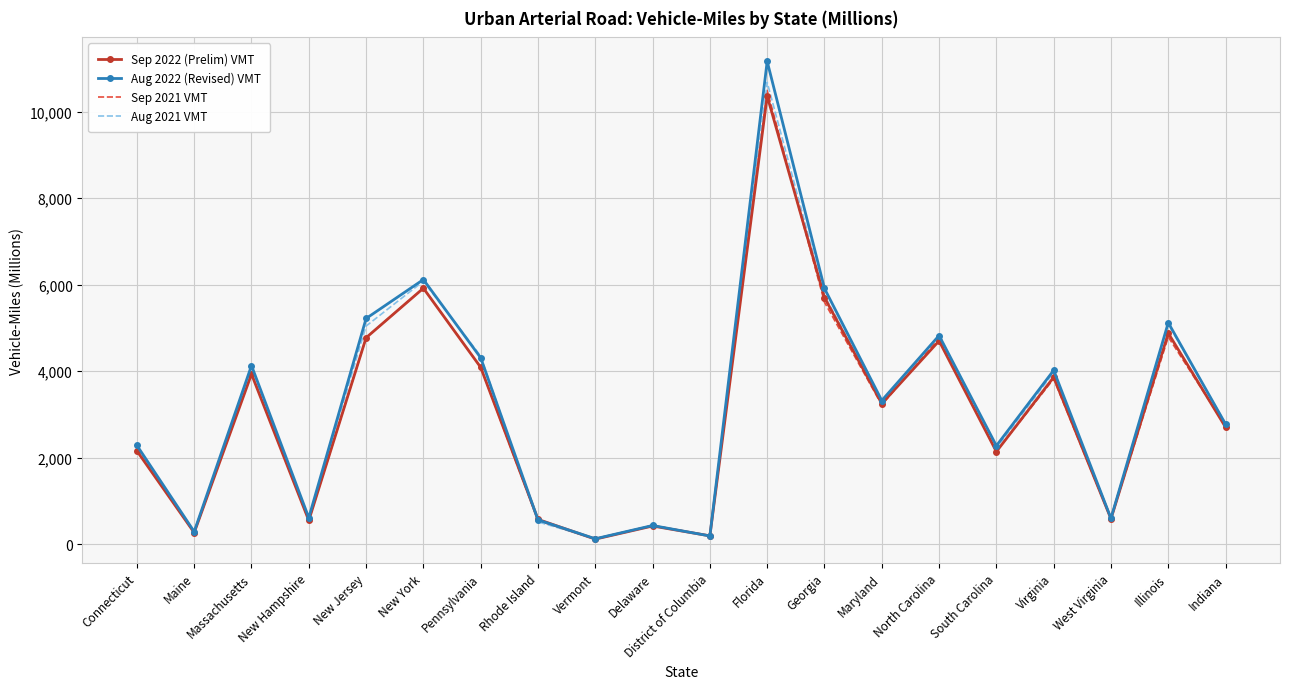

At which label does Aug 2021 VMT first exceed 3310?

Massachusetts